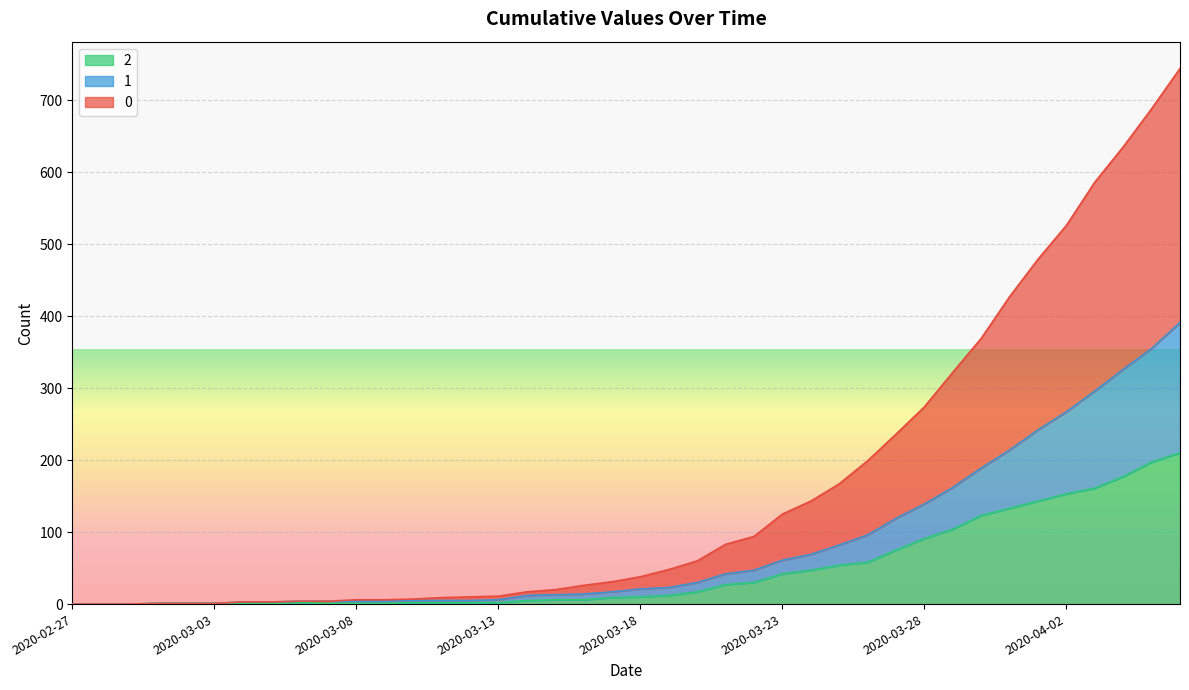

Rank the series by their average value, from lowest to highest.

2, 1, 0